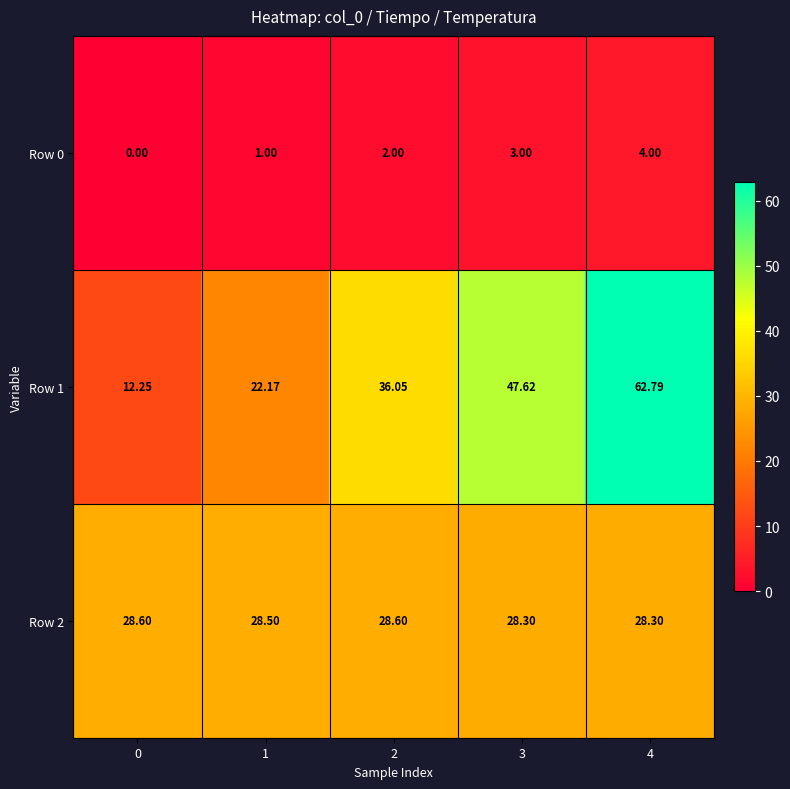

List the series in order of their peak value, lowest first.

Row 0, Row 2, Row 1